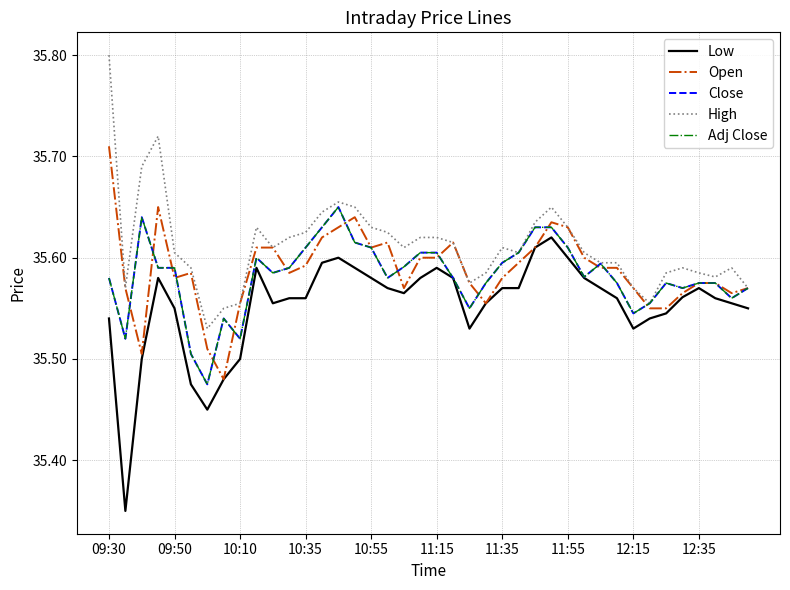

Reading left to right, list all the values displayed in this chart.

Low: 35.5	35.3	35.5	35.6	35.5	35.5	35.5	35.5	35.5	35.6	35.6	35.6	35.6	35.6	35.6	35.6	35.6	35.6	35.6	35.6	35.6	35.6	35.5	35.6	35.6	35.6	35.6	35.6	35.6	35.6	35.6	35.6	35.5	35.5	35.5	35.6	35.6	35.6	35.6	35.5
Open: 35.7	35.6	35.5	35.7	35.6	35.6	35.5	35.5	35.6	35.6	35.6	35.6	35.6	35.6	35.6	35.6	35.6	35.6	35.6	35.6	35.6	35.6	35.6	35.6	35.6	35.6	35.6	35.6	35.6	35.6	35.6	35.6	35.6	35.5	35.5	35.6	35.6	35.6	35.6	35.6
Close: 35.6	35.5	35.6	35.6	35.6	35.5	35.5	35.5	35.5	35.6	35.6	35.6	35.6	35.6	35.7	35.6	35.6	35.6	35.6	35.6	35.6	35.6	35.5	35.6	35.6	35.6	35.6	35.6	35.6	35.6	35.6	35.6	35.5	35.6	35.6	35.6	35.6	35.6	35.6	35.6
High: 35.8	35.6	35.7	35.7	35.6	35.6	35.5	35.5	35.6	35.6	35.6	35.6	35.6	35.6	35.7	35.7	35.6	35.6	35.6	35.6	35.6	35.6	35.6	35.6	35.6	35.6	35.6	35.6	35.6	35.6	35.6	35.6	35.6	35.6	35.6	35.6	35.6	35.6	35.6	35.6
Adj Close: 35.6	35.5	35.6	35.6	35.6	35.5	35.5	35.5	35.5	35.6	35.6	35.6	35.6	35.6	35.7	35.6	35.6	35.6	35.6	35.6	35.6	35.6	35.5	35.6	35.6	35.6	35.6	35.6	35.6	35.6	35.6	35.6	35.5	35.6	35.6	35.6	35.6	35.6	35.6	35.6